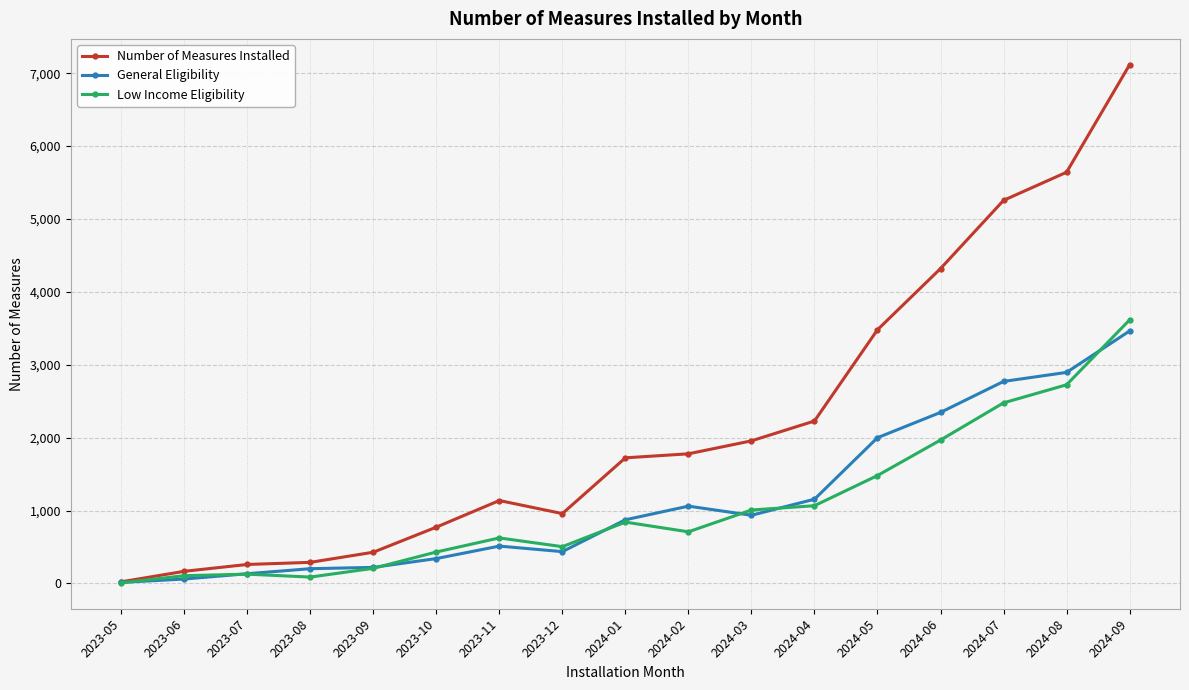

At which category does the chart reach its peak across all series?

2024-09